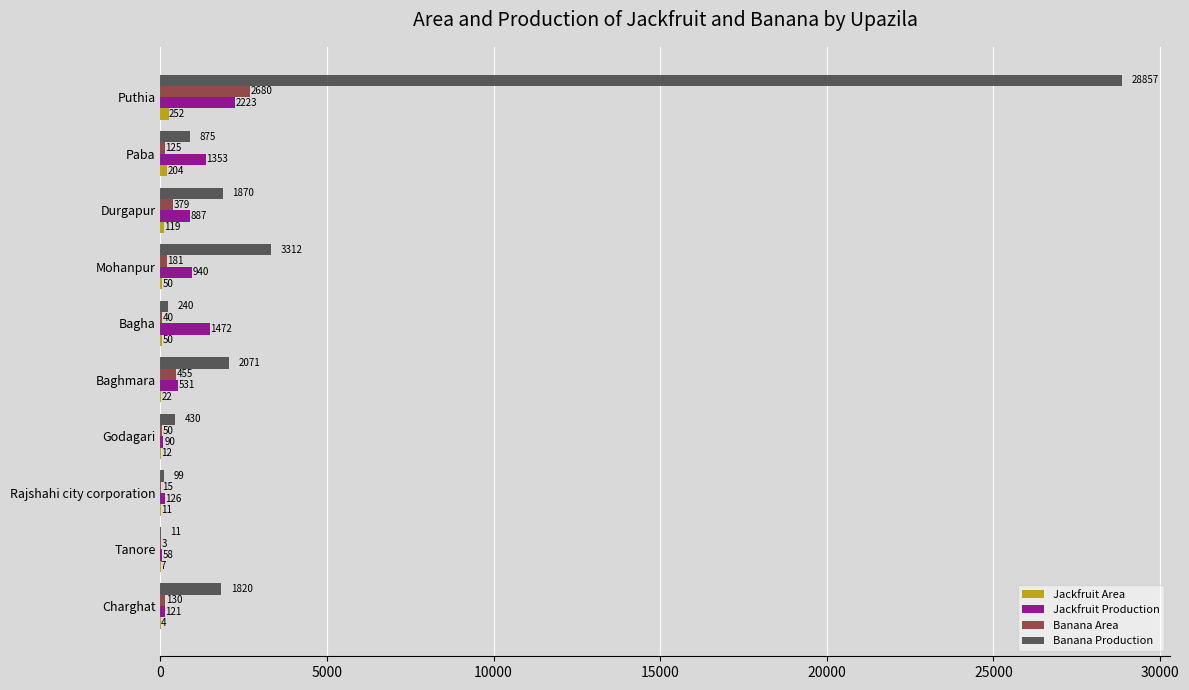

What is the maximum value for Banana Area?

2680